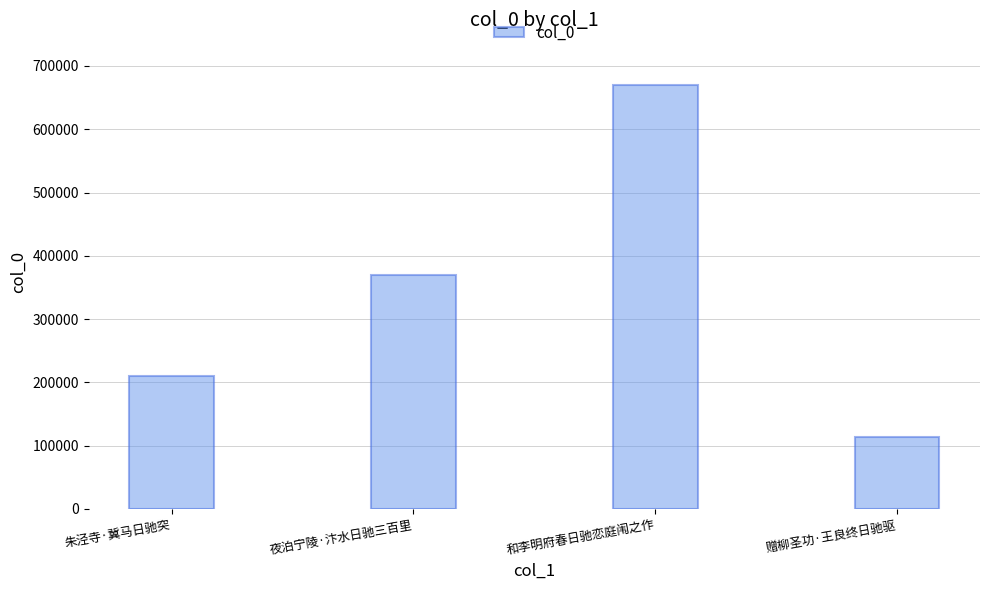

What is the minimum value shown in the chart?

113987